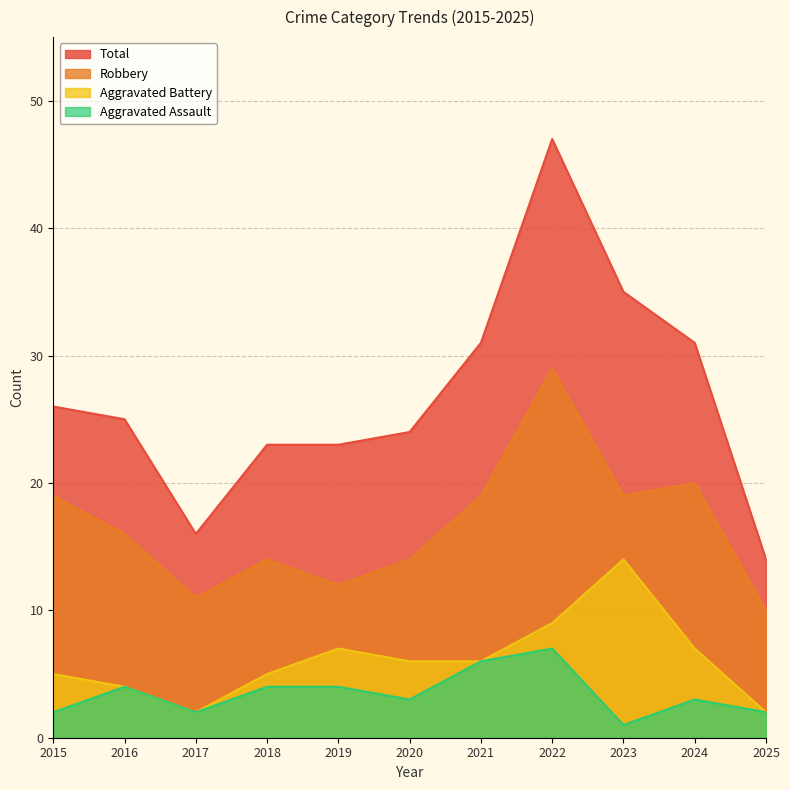

True or false: Robbery and Aggravated Battery intersect in this chart.

False